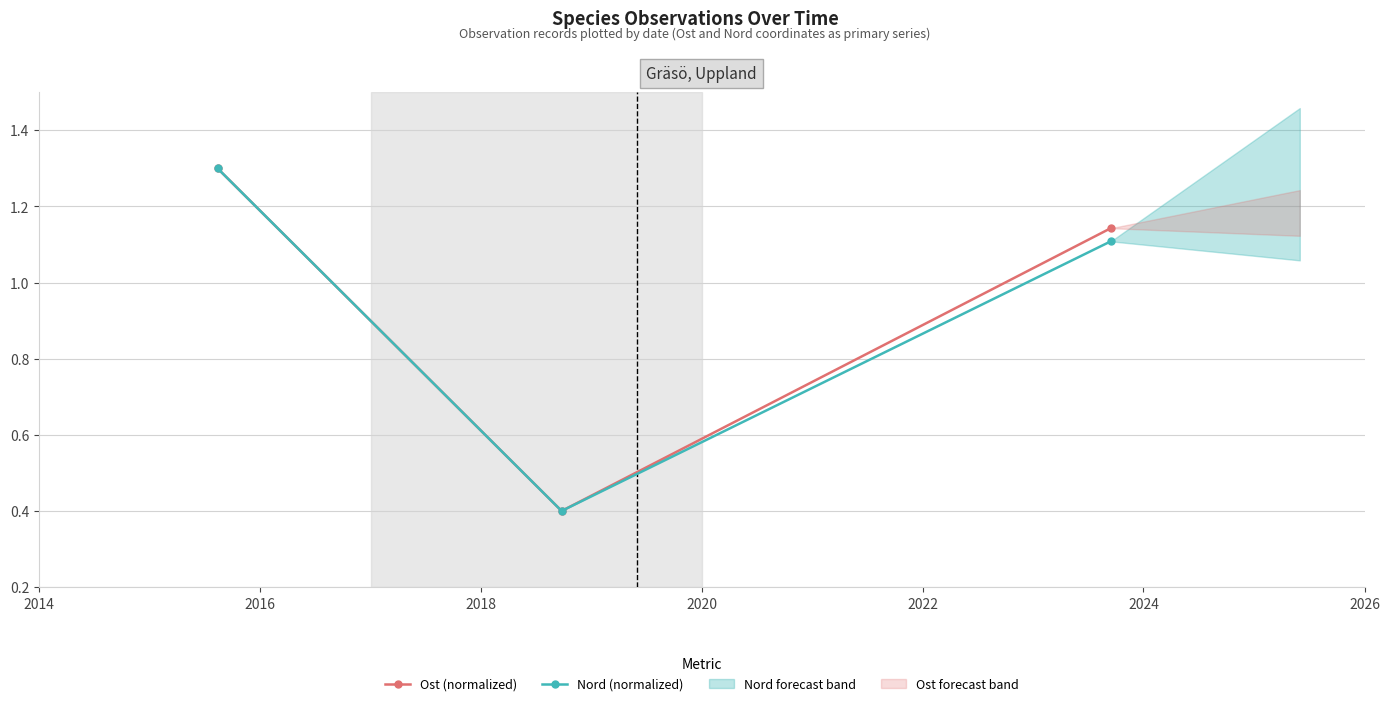

What is the lowest value of the Nord (normalized) series?

0.4